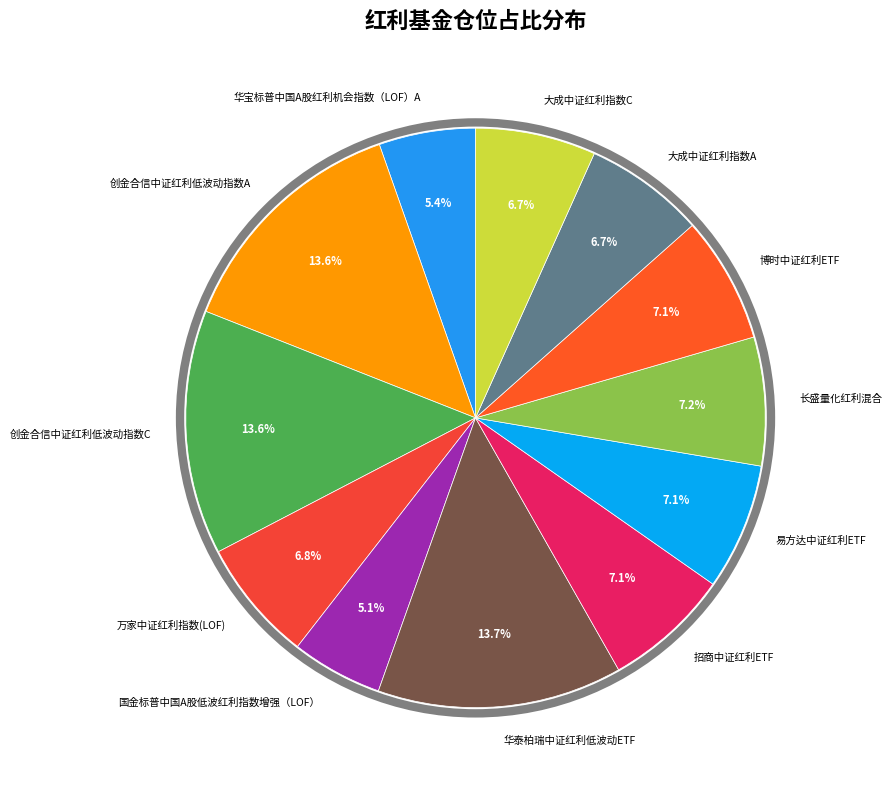

What percentage do 华泰柏瑞中证红利低波动ETF and 创金合信中证红利低波动指数C together represent?

27.3%